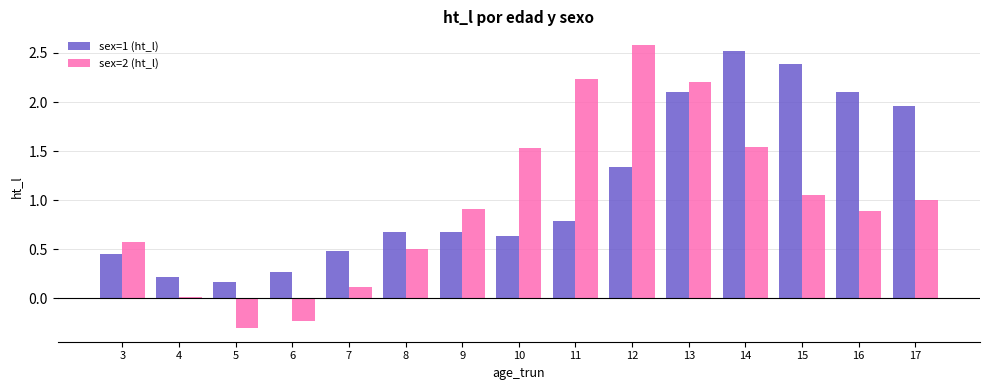

At 5, list the series in order from smallest to largest.

sex=2 (ht_l), sex=1 (ht_l)